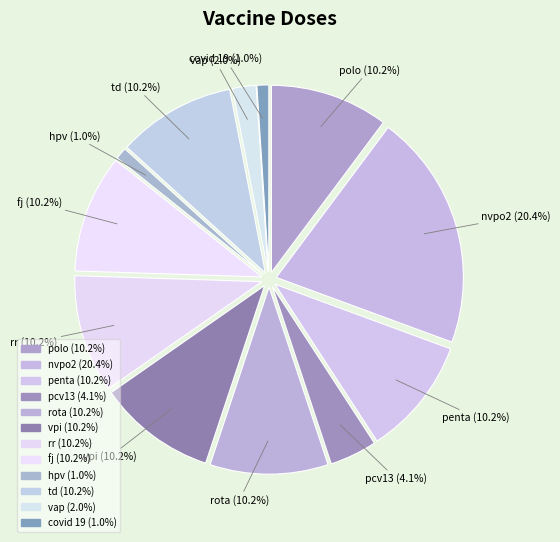

To the nearest percent, what is the difference between the penta and hpv slice percentages?

9%